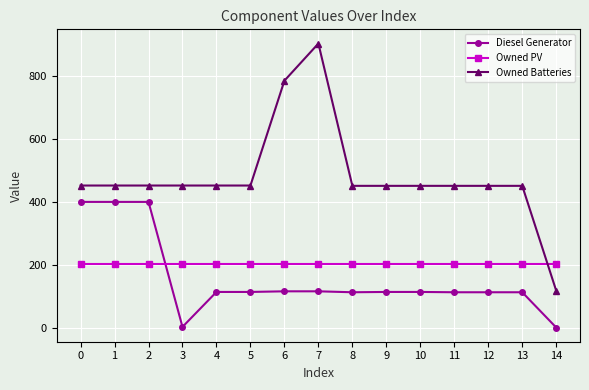

What is the spread (max minus min) of values at 7?

787